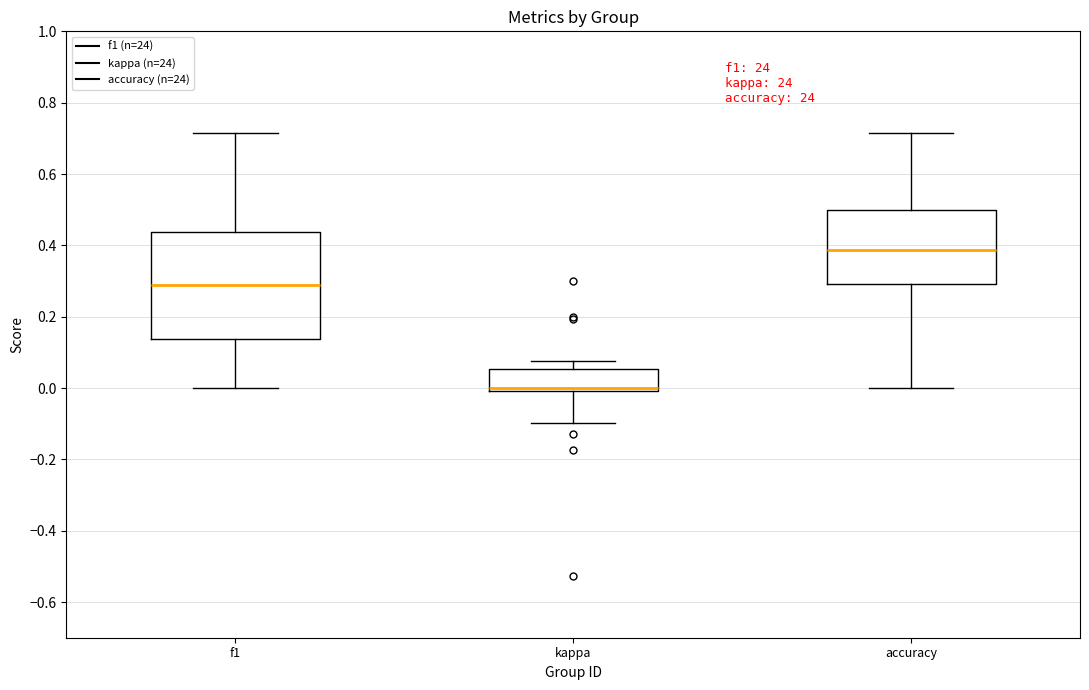

Reading left to right, read every box against the y-axis: the position of its median line, the range the box covers, and the ends of its whiskers. The values are not printed on the chart, so give them approximately, as read against the axis.

f1: median 0.30, box 0.14 to 0.44, whiskers 0.00 to 0.72
kappa: median 0.00 (just above the box's lower edge), box 0.00 to 0.06, whiskers -0.10 to 0.08
accuracy: median 0.38, box 0.30 to 0.50, whiskers 0.00 to 0.72